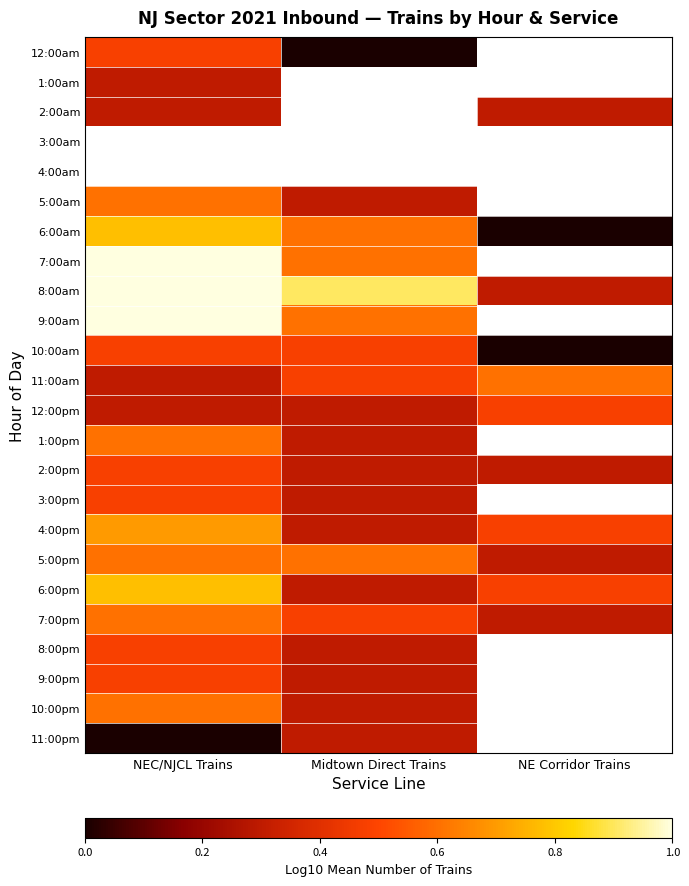

Between Midtown Direct Trains and NEC/NJCL Trains, which is larger?

NEC/NJCL Trains